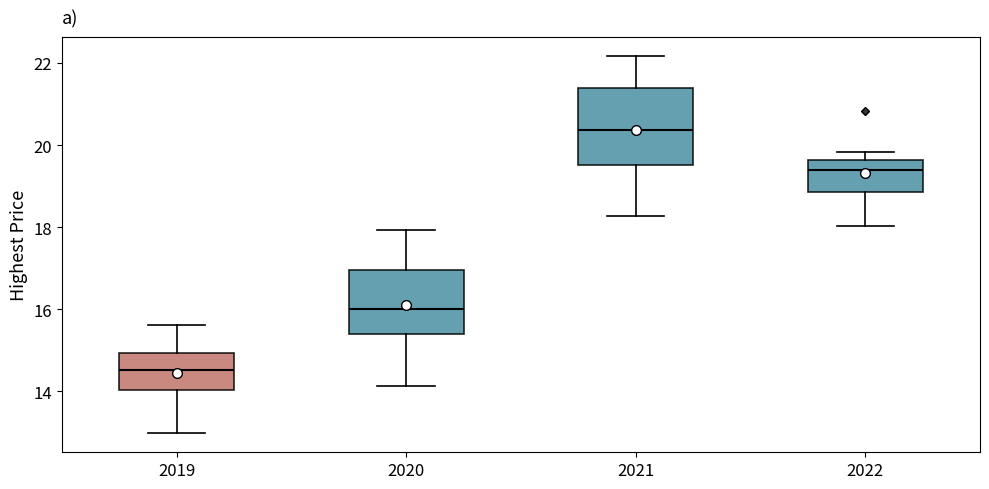

Reading left to right, read every box against the y-axis: the position of its median line, the range the box covers, and the ends of its whiskers. The values are not printed on the chart, so give them approximately, as read against the axis.

2019: median 14.6, box 14.0 to 15.0, whiskers 13.0 to 15.6
2020: median 16.0, box 15.4 to 17.0, whiskers 14.2 to 18.0
2021: median 20.4, box 19.6 to 21.4, whiskers 18.2 to 22.2
2022: median 19.4, box 18.8 to 19.6, whiskers 18.0 to 19.8